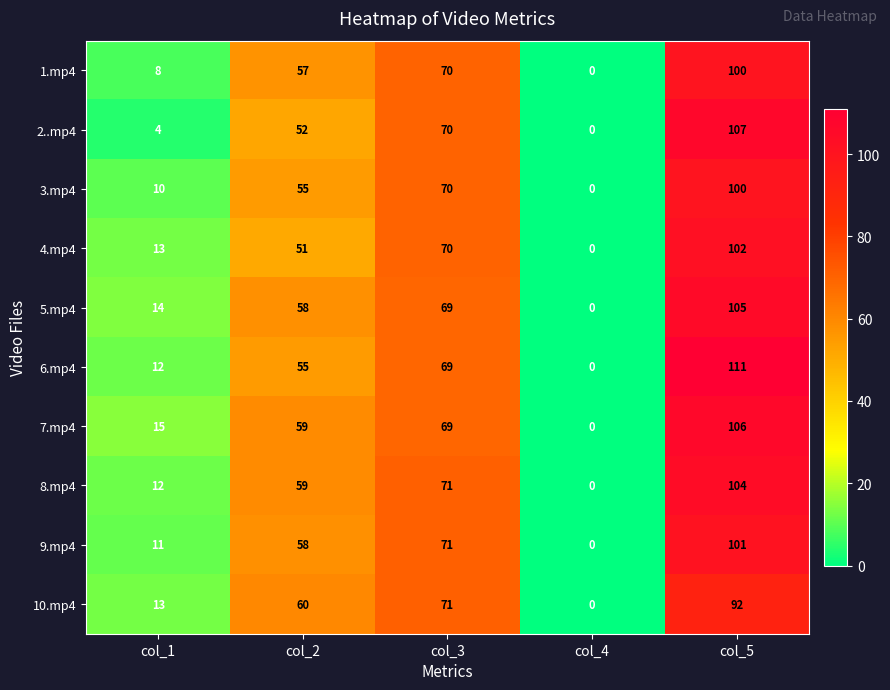

What is the average value of the 10.mp4 series?

47